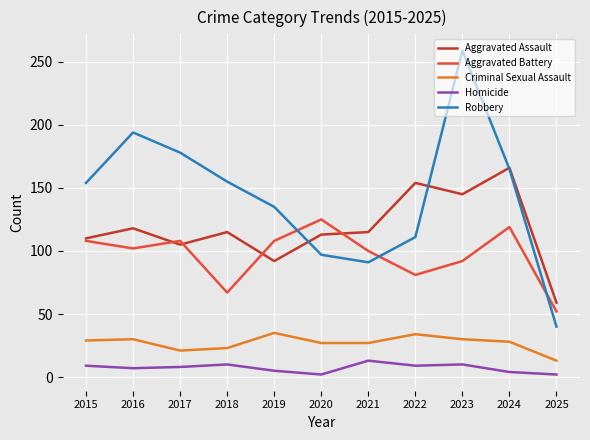

Read the Aggravated Assault value at 2022.

154